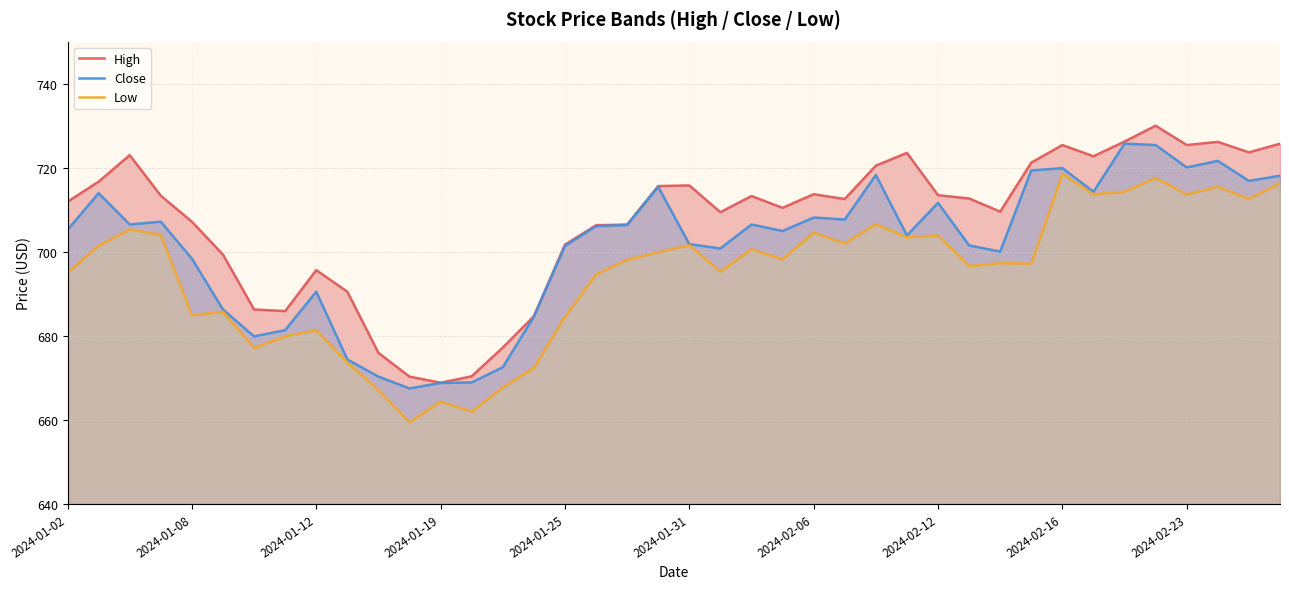

Is it true that Close equals 262.8 at 2024-01-19?

False